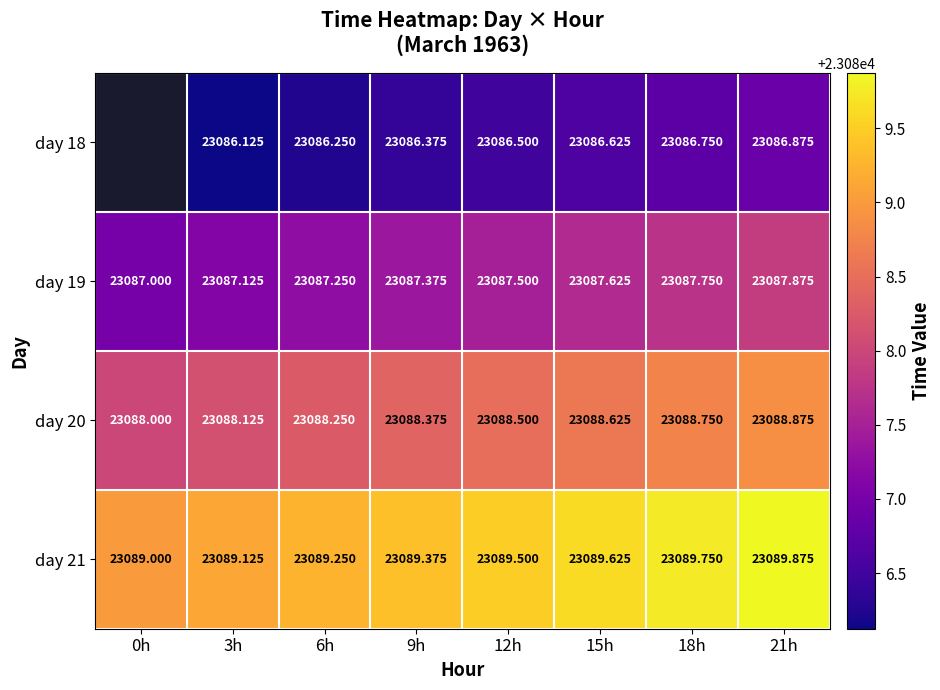

Is the value of day 21 at 0h greater than the value of day 18 at 9h?

Yes